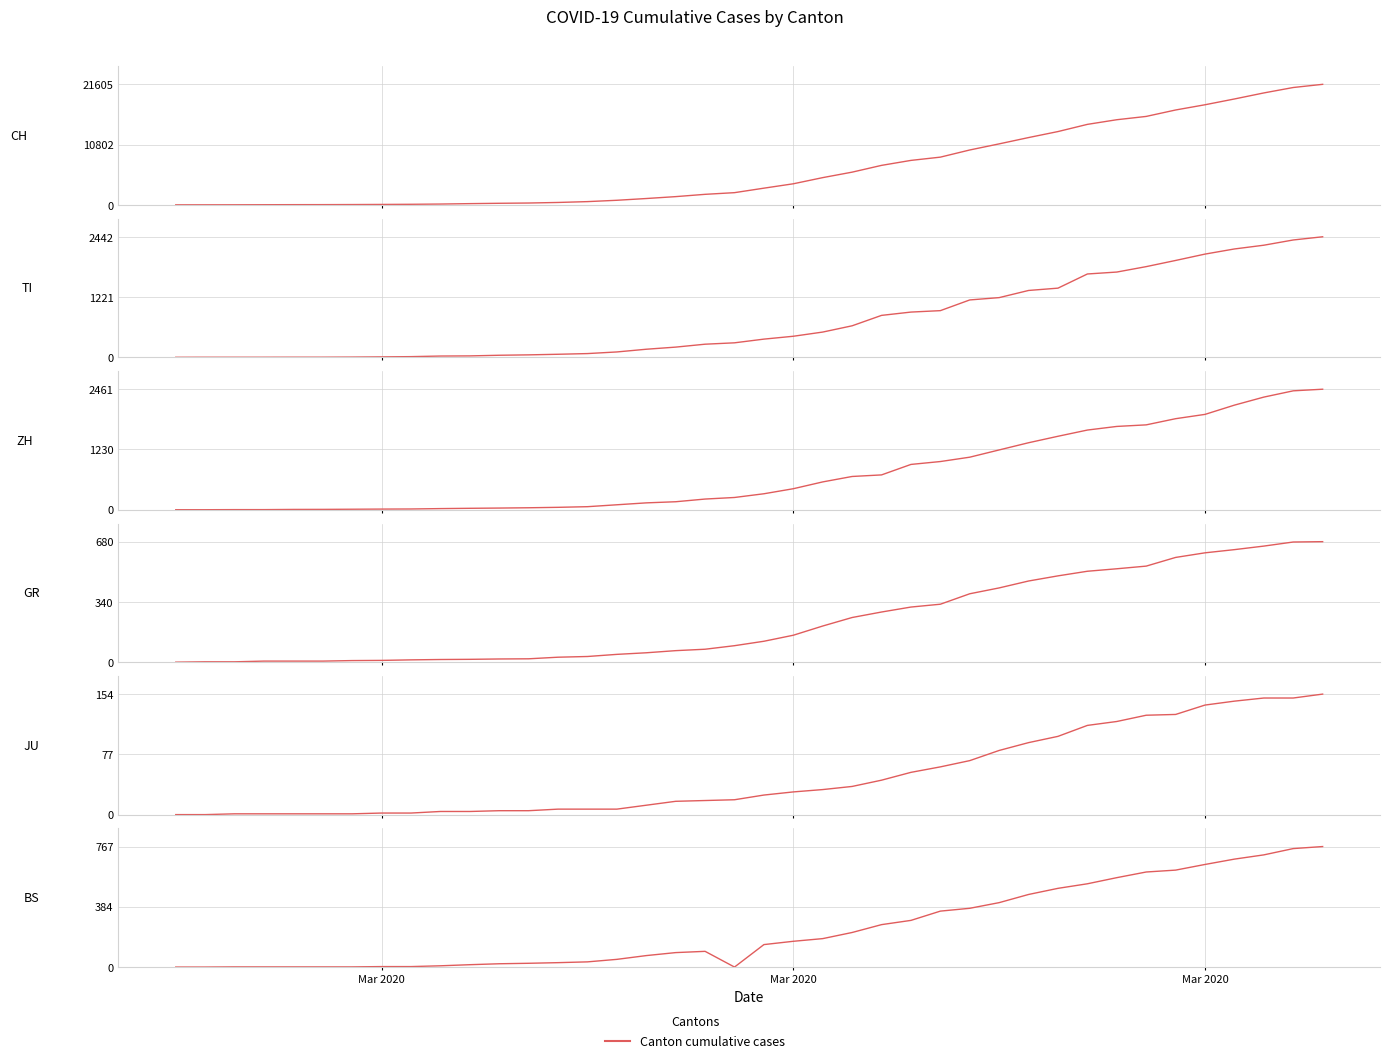

Does the chart have visible grid lines?

Yes